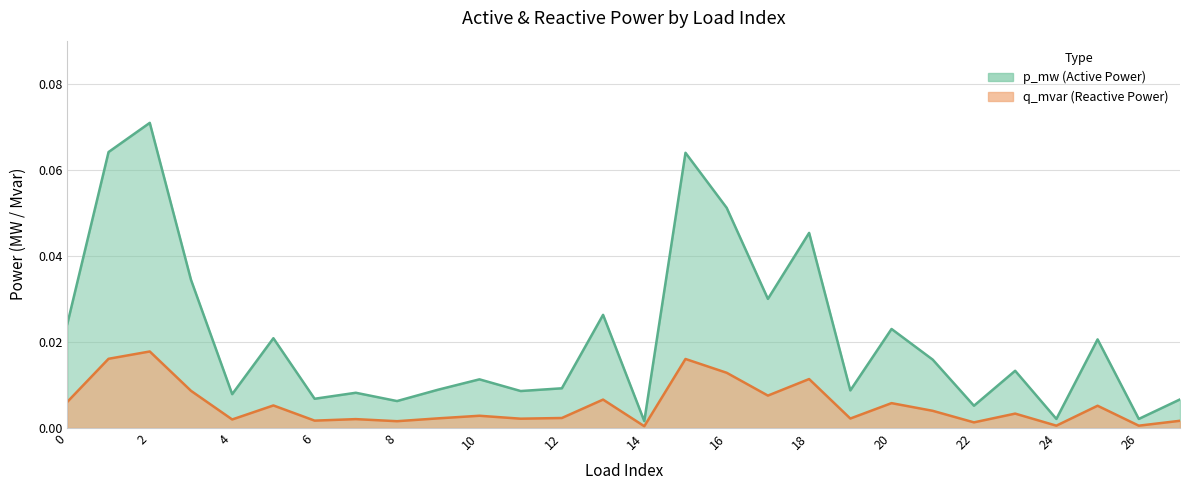

Reading left to right, transcribe all the data shown in this chart.

p_mw: 0.0	0.1	0.1	0.0	0.0	0.0	0.0	0.0	0.0	0.0	0.0	0.0	0.0	0.0	0.0	0.1	0.1	0.0	0.0	0.0	0.0	0.0	0.0	0.0	0.0	0.0	0.0	0.0
q_mvar: 0.0	0.0	0.0	0.0	0.0	0.0	0.0	0.0	0.0	0.0	0.0	0.0	0.0	0.0	0.0	0.0	0.0	0.0	0.0	0.0	0.0	0.0	0.0	0.0	0.0	0.0	0.0	0.0